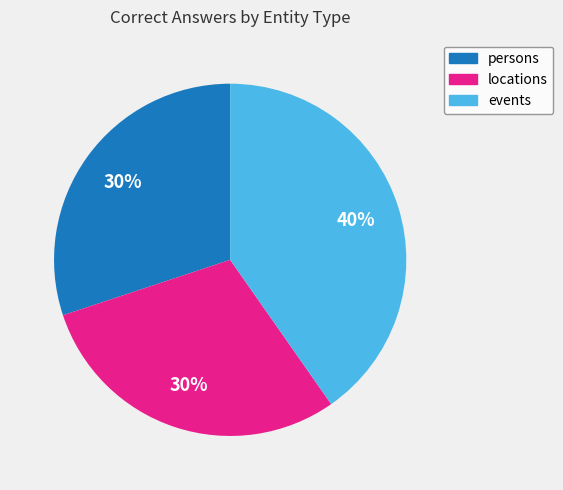

Do persons and locations together represent more than half of the pie?

Yes